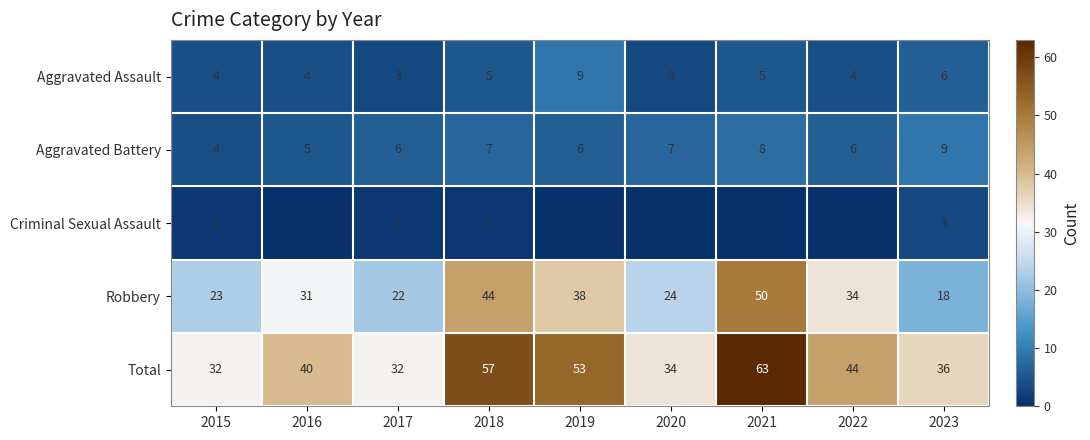

At which category does the chart reach its minimum across all series?

2016